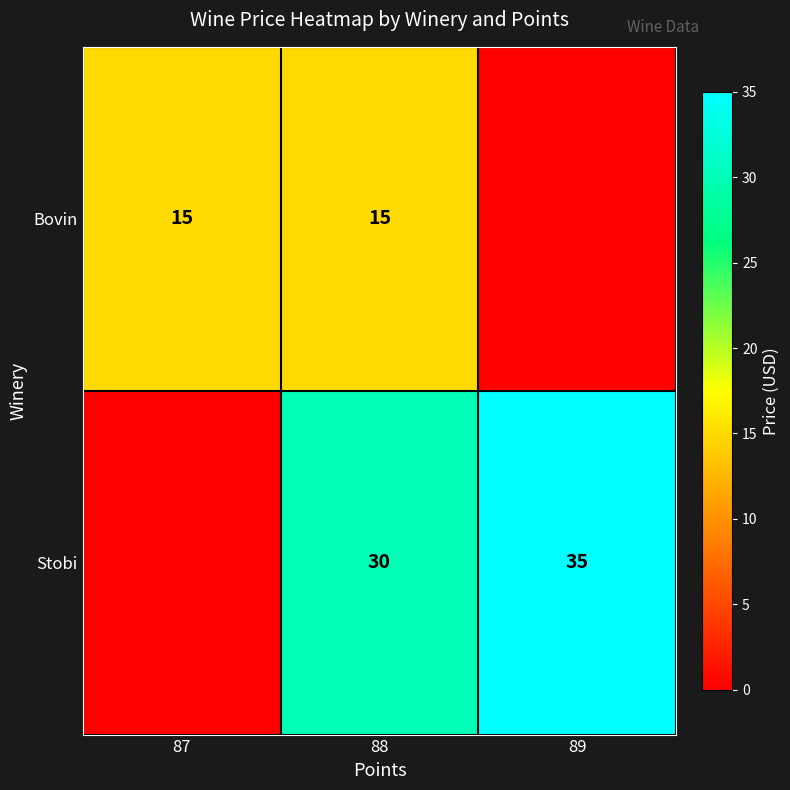

Which has a higher value, 87 or 89?

87